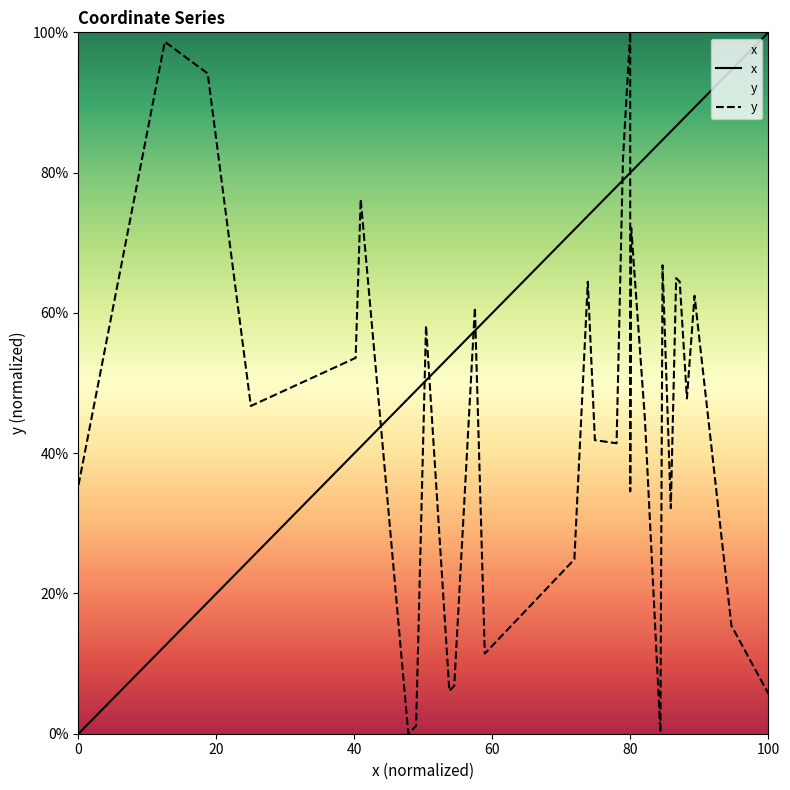

What is the average value of the y series?

43.4